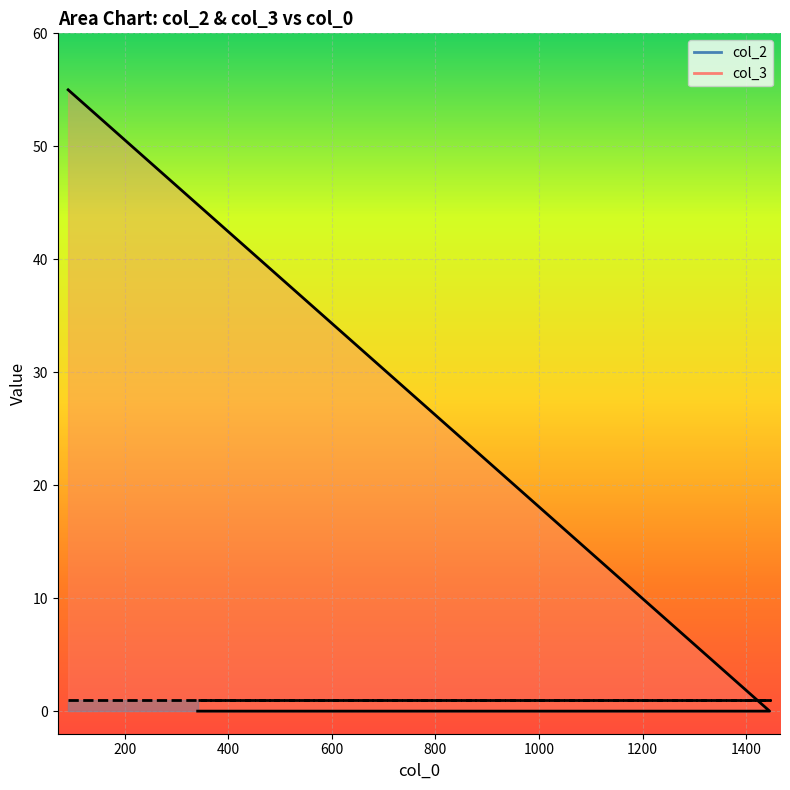

Between 341 and 91, which is larger?

91